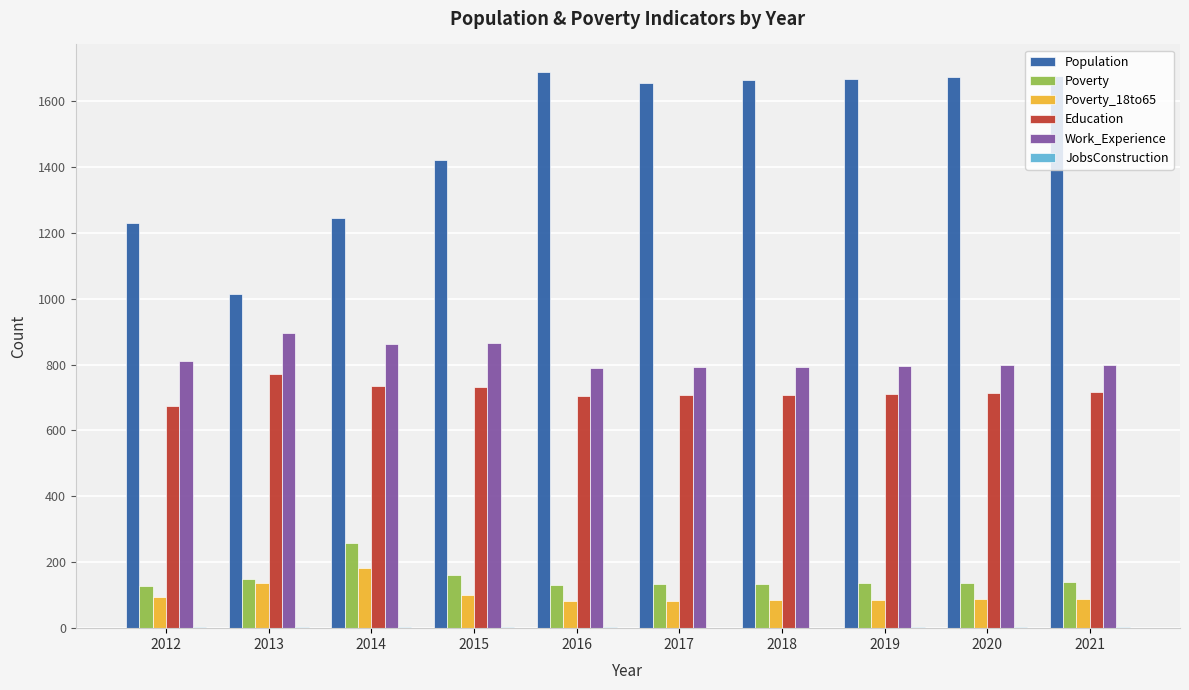

What is the total value across all series at 2019?

3401